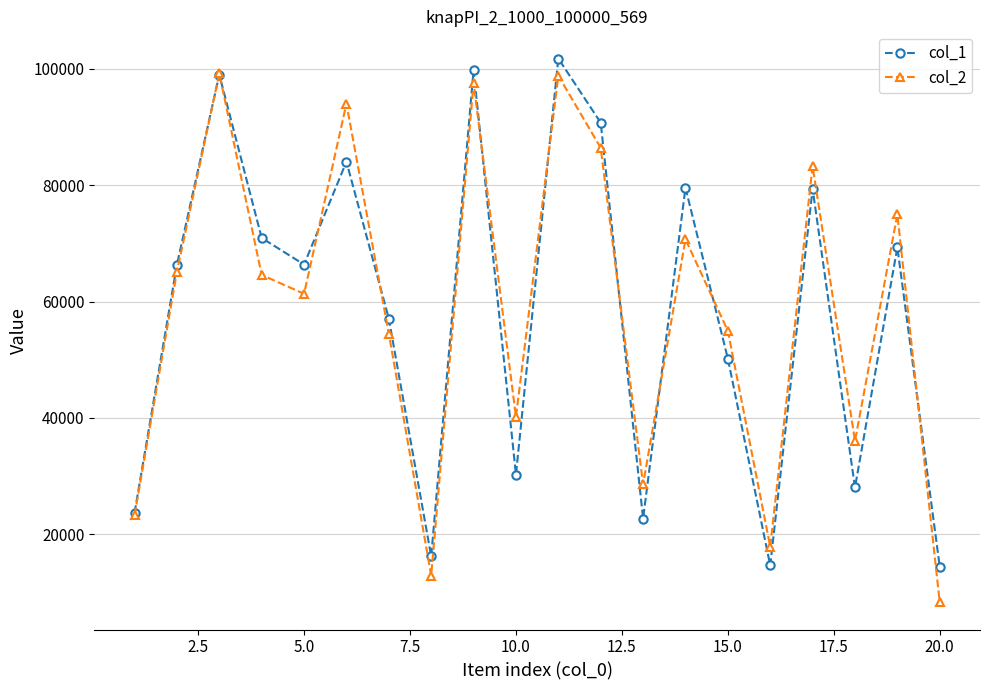

At how many categories does at least one series exceed 10525?

20